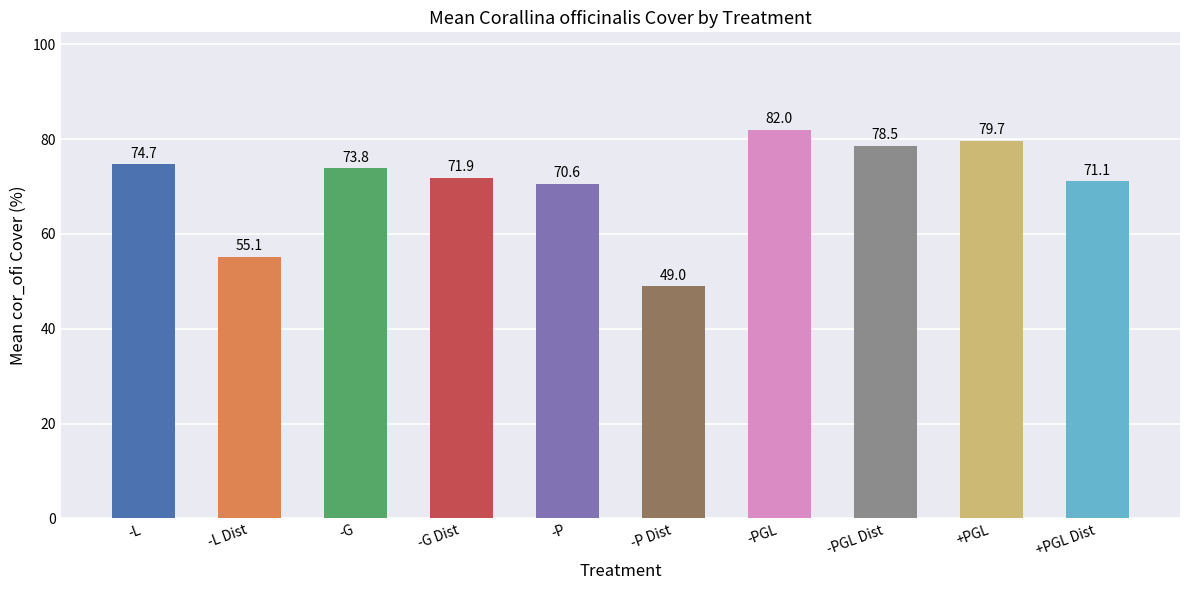

Reading left to right, transcribe all the data shown in this chart.

-L=74.7	-L Dist=55.1	-G=73.8	-G Dist=71.9	-P=70.6	-P Dist=49.0	-PGL=82.0	-PGL Dist=78.5	+PGL=79.7	+PGL Dist=71.1